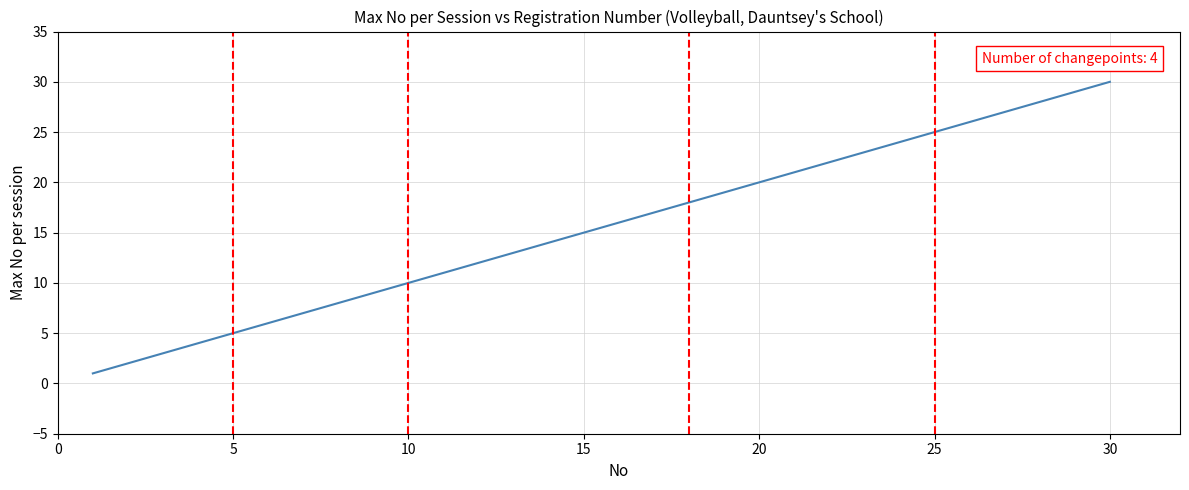

What is the greatest value displayed?

30